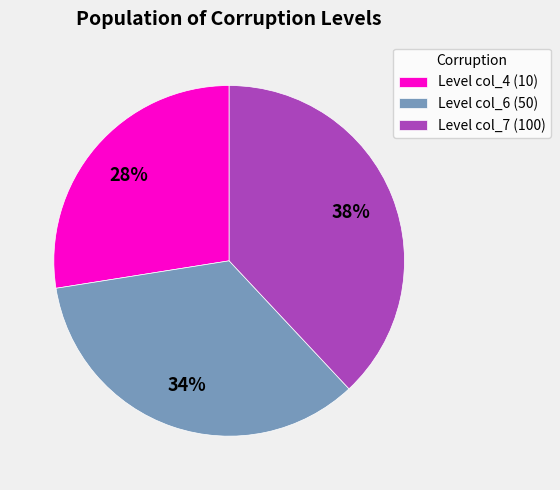

To the nearest percent, what is the average slice percentage?

33%